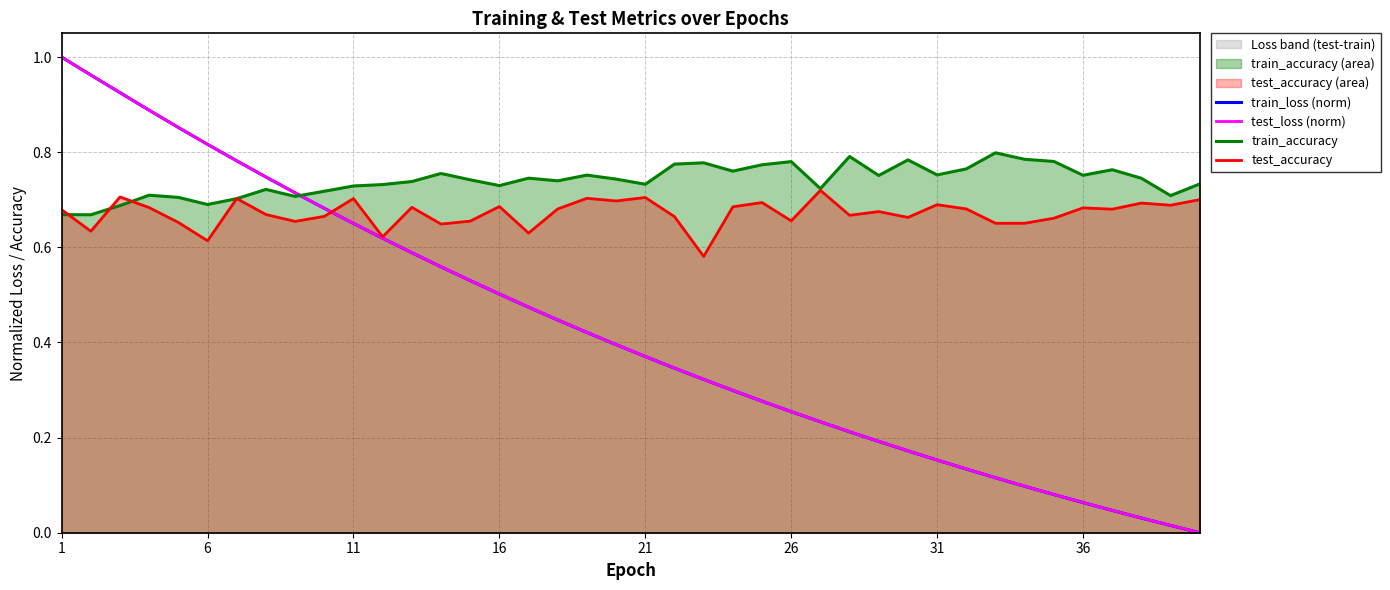

Is it true that train_accuracy equals 1.3 at 36?

False